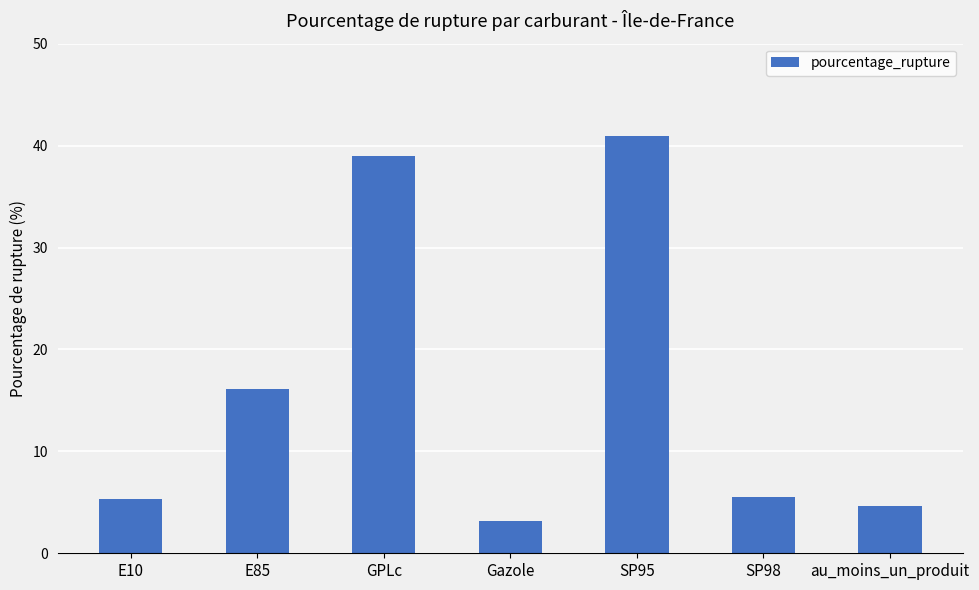

Reading left to right, extract all data points from this chart.

E10=5.3	E85=16.1	GPLc=39.0	Gazole=3.1	SP95=41.0	SP98=5.5	au_moins_un_produit=4.6